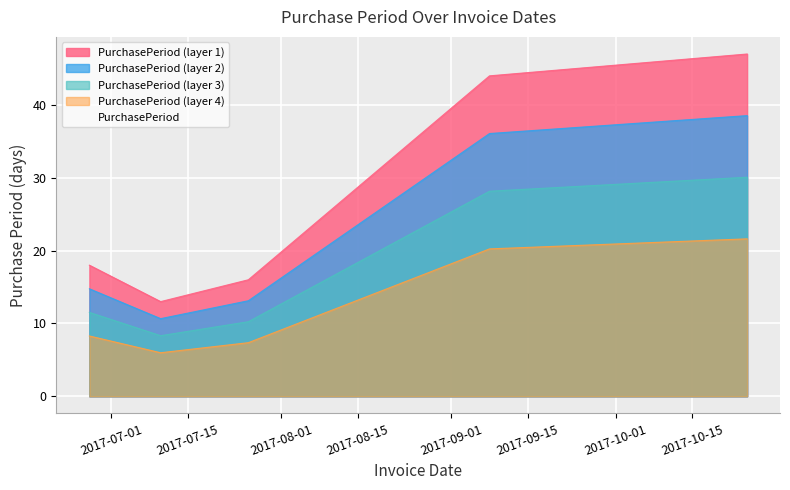

True or false: the data has more than 1 interior local peaks.

False